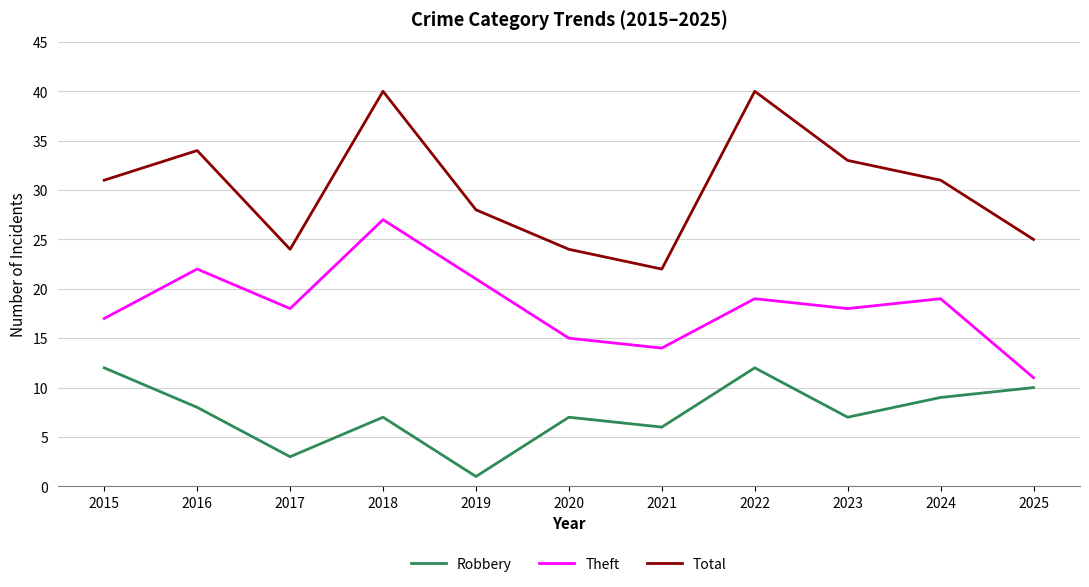

True or false: Theft and Robbery cross at least once.

False